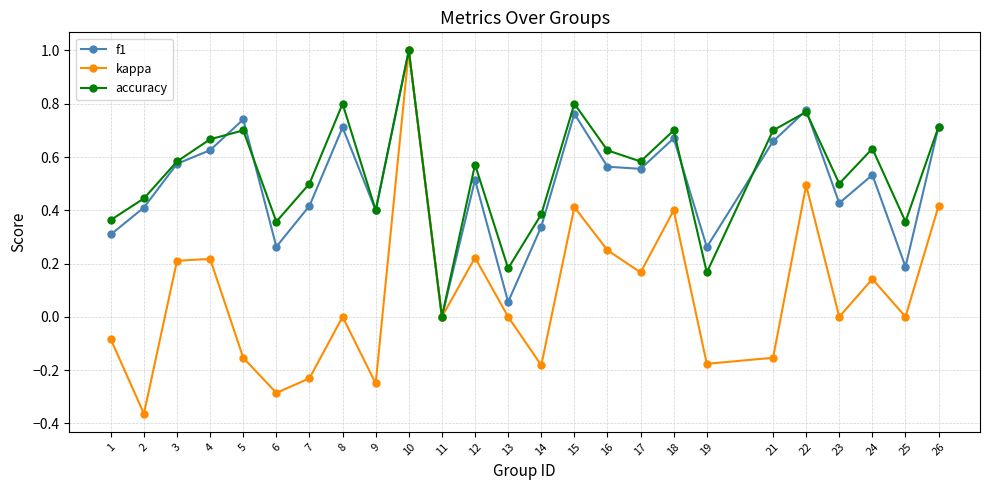

What is the maximum value for kappa?

1.0